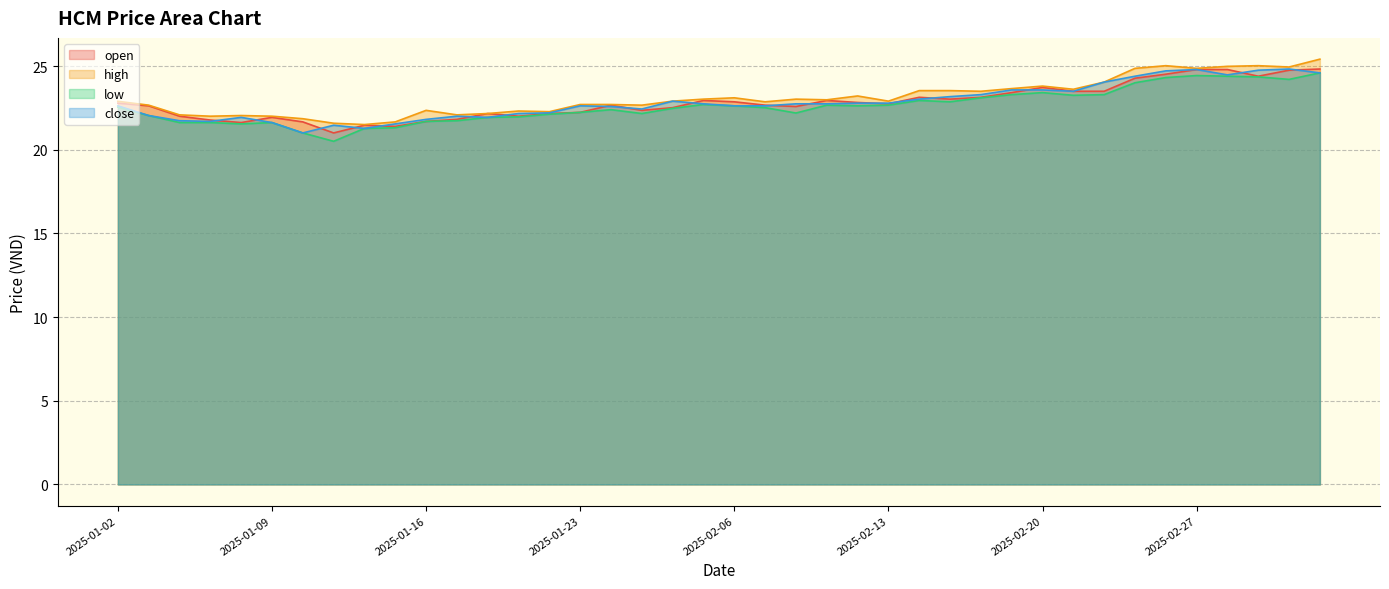

List the series in order of their peak value, highest first.

high, open, close, low